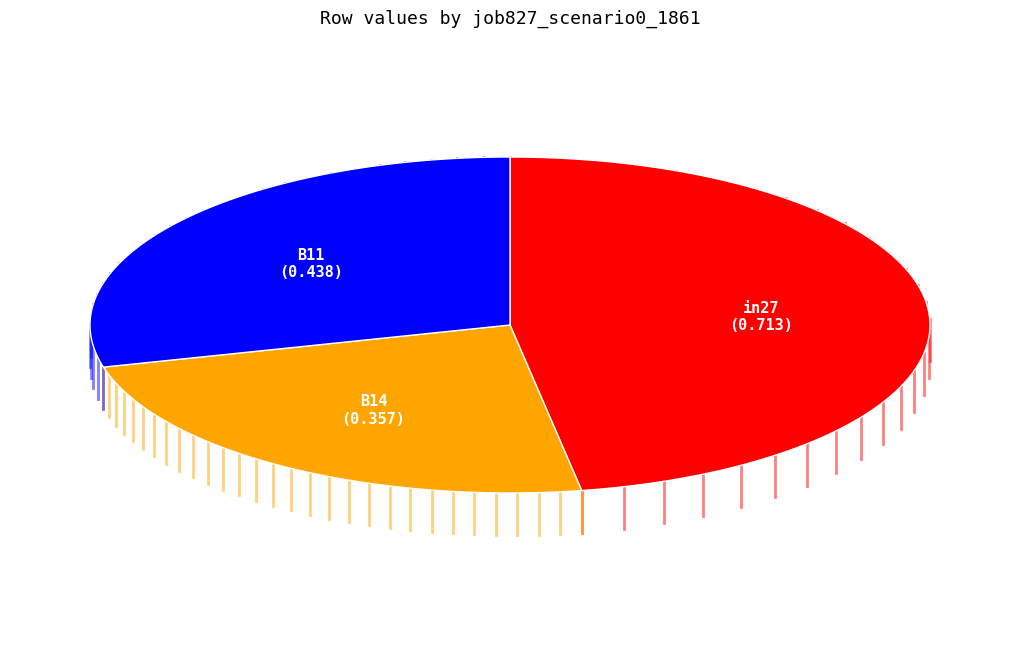

What is the total percentage of B14 and B11?

52.7%